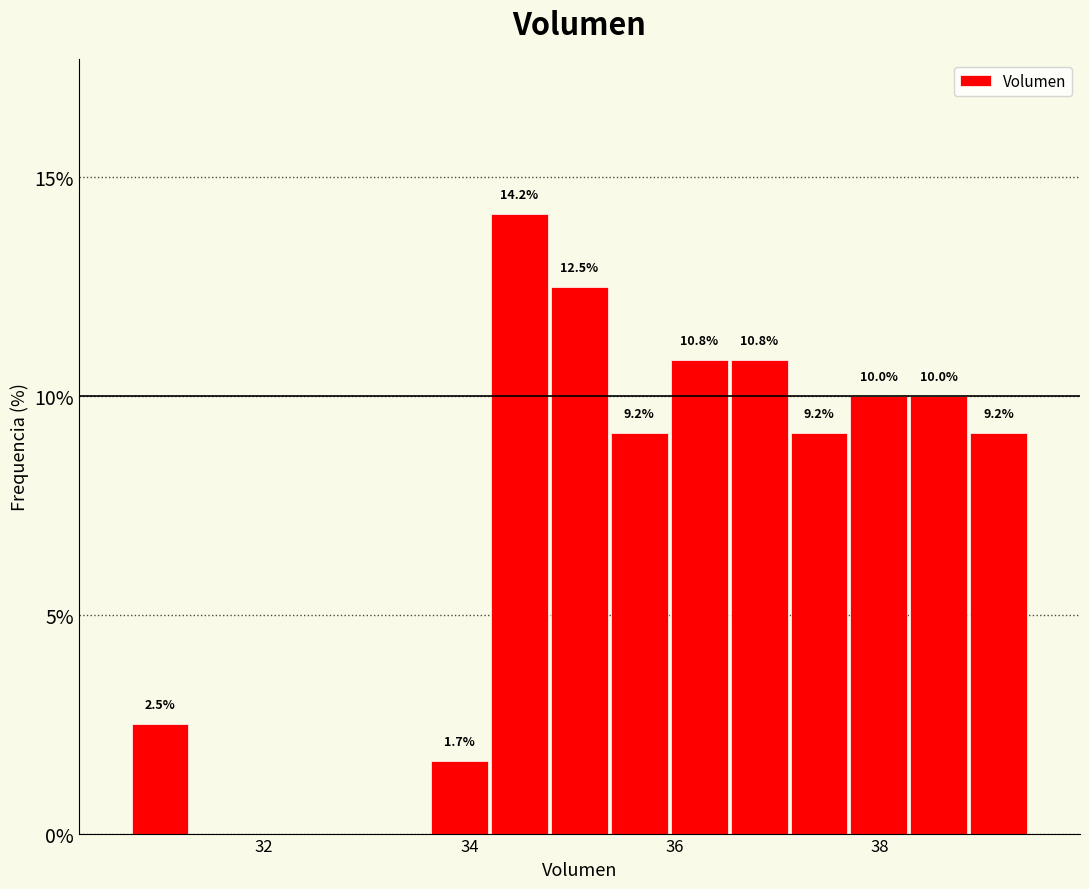

Around what value on the x-axis is the tallest bar? Give the approximate position of its centre, as read against the axis.

34.4